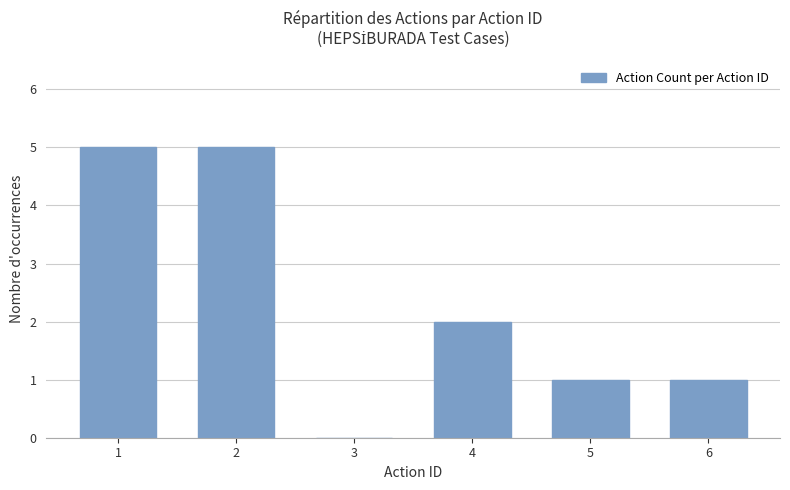

Reading right to left, what are all the values shown in this chart?

1	1	2	0	5	5